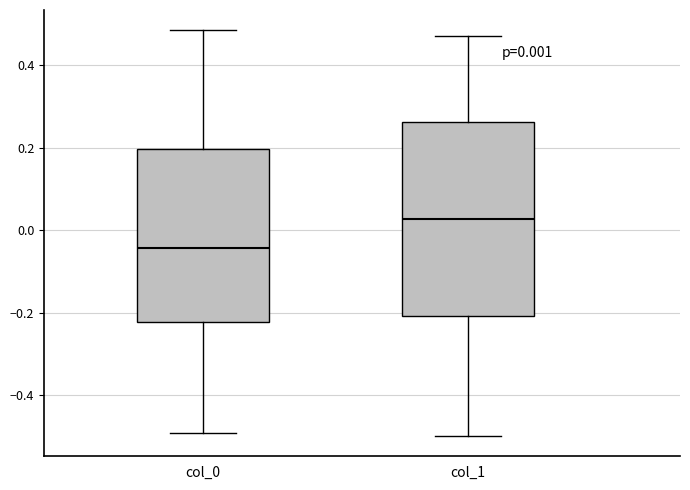

Comparing the boxes themselves (not the whiskers), which one is the tallest?

col_1